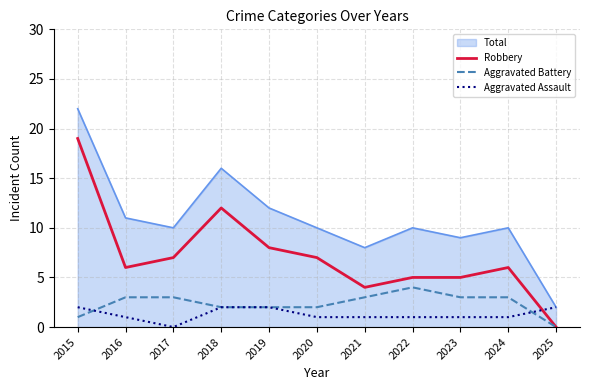

At which label does Aggravated Assault reach its minimum?

2017